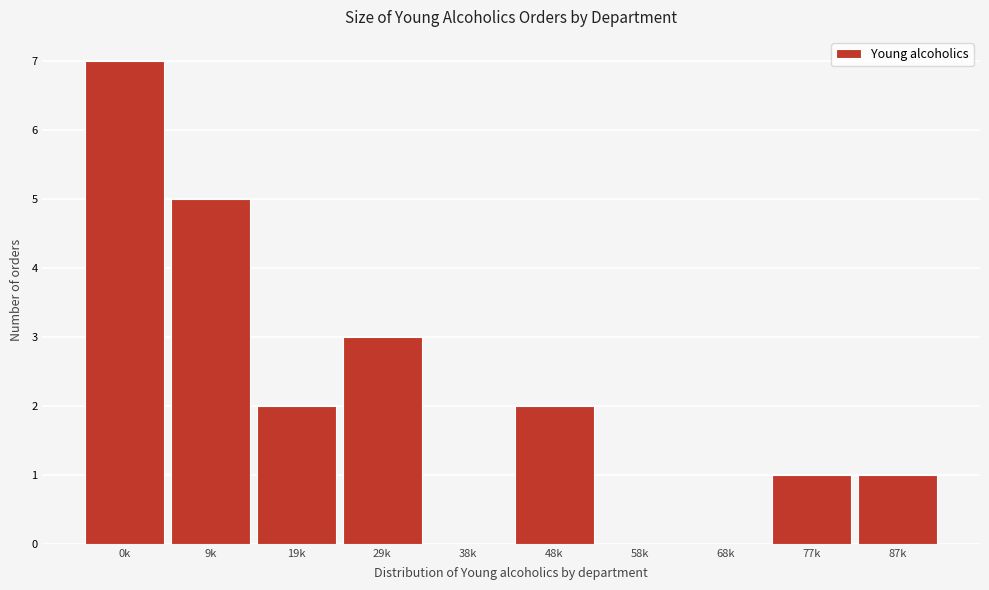

Reading right to left, transcribe all the data shown in this chart.

87k=1	77k=1	68k=0	58k=0	48k=2	38k=0	29k=3	19k=2	9k=5	0k=7